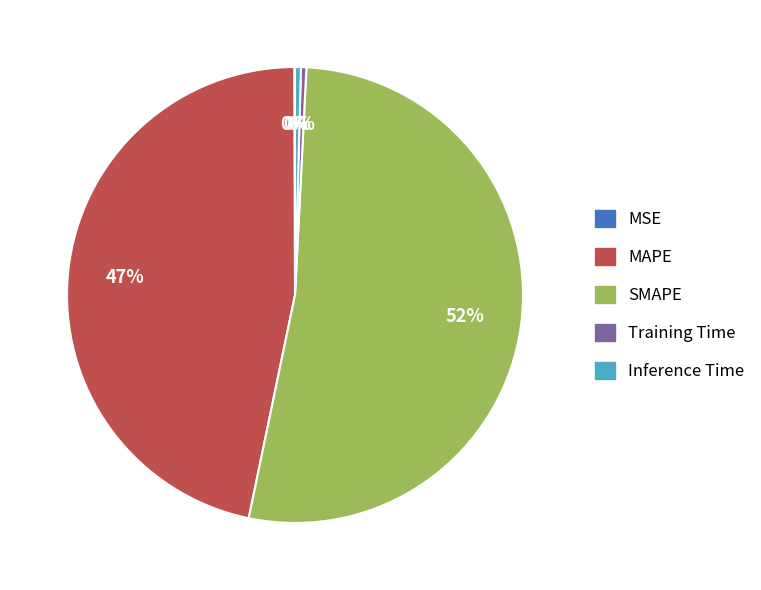

Is it true that Training Time is 0% of the pie?

True